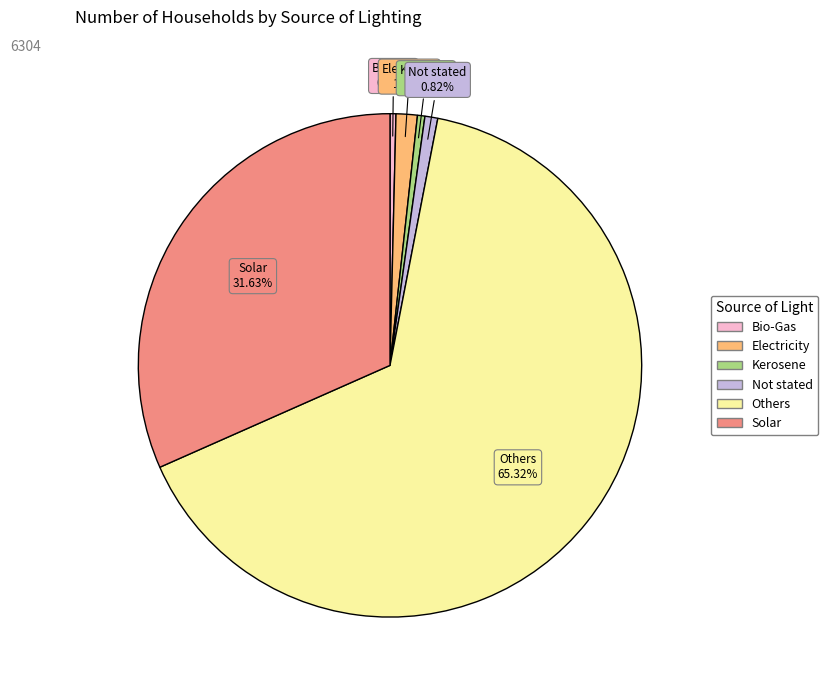

What is the majority slice?

Others